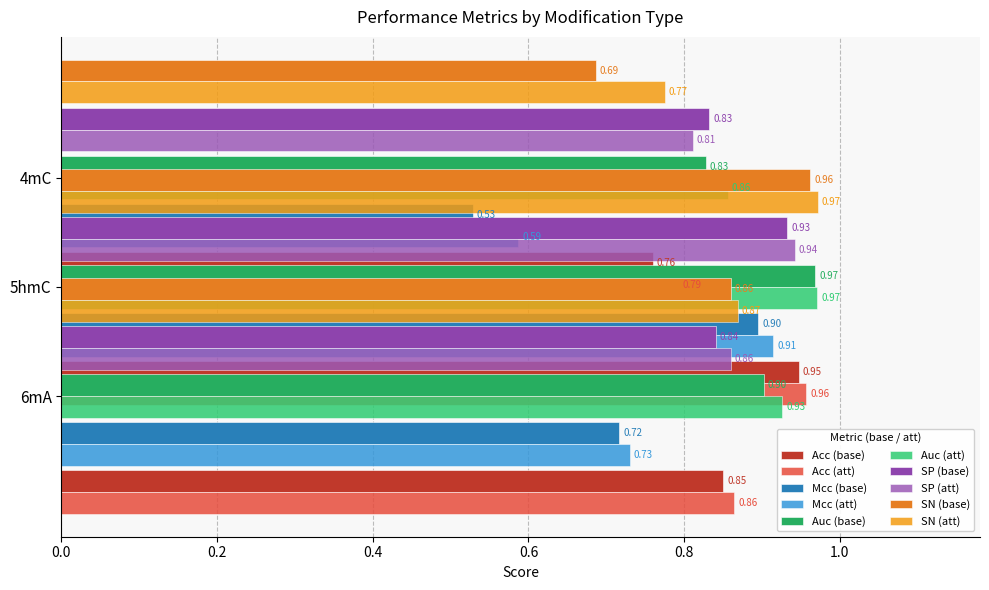

What is the value of the Auc bar at the 3rd from the left?

0.8